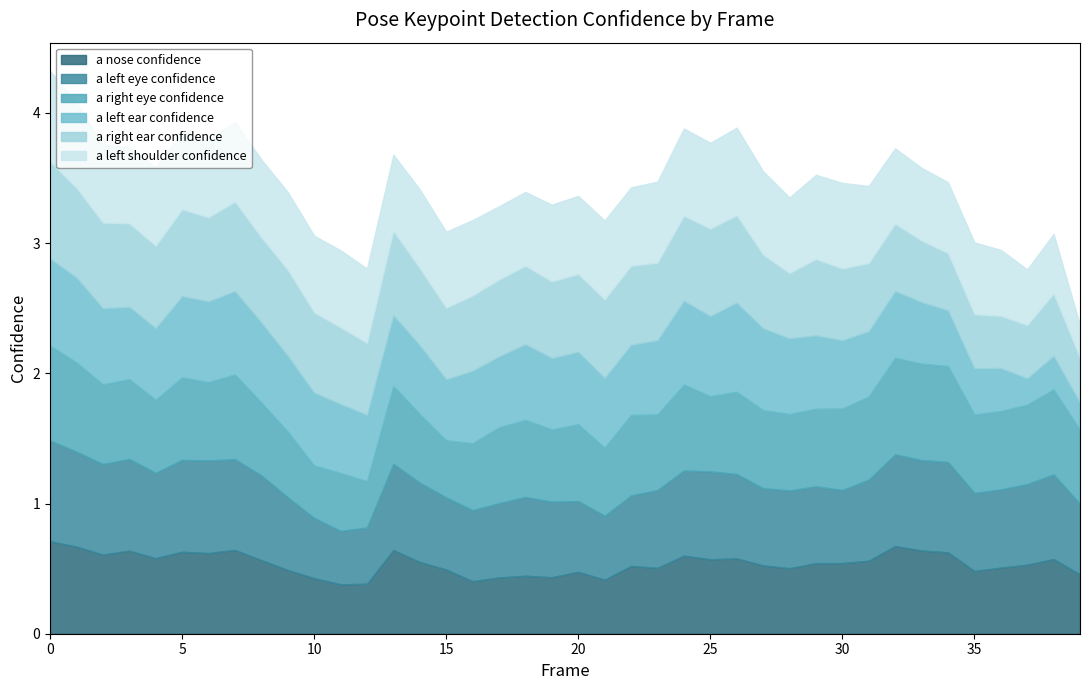

At how many categories does at least one series exceed 0?

40